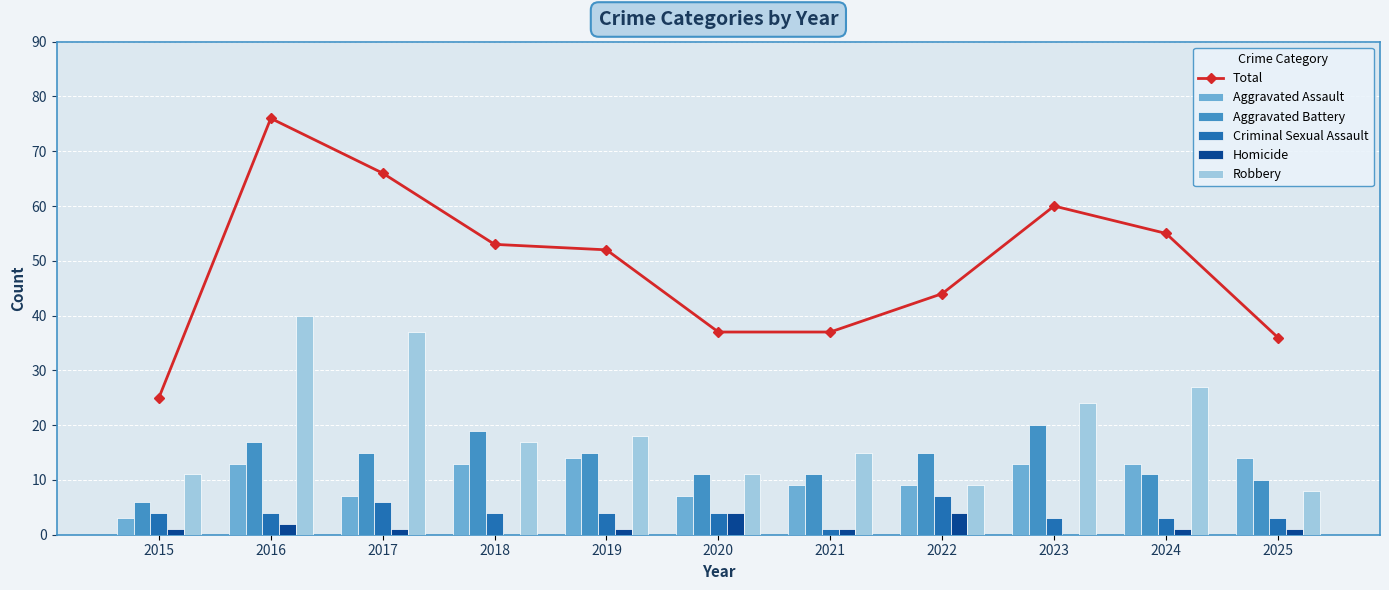

Reading right to left, list all the values displayed in this chart.

Total: 36	55	60	44	37	37	52	53	66	76	25
Aggravated Assault: 14	13	13	9	9	7	14	13	7	13	3
Aggravated Battery: 10	11	20	15	11	11	15	19	15	17	6
Criminal Sexual Assault: 3	3	3	7	1	4	4	4	6	4	4
Homicide: 1	1	0	4	1	4	1	0	1	2	1
Robbery: 8	27	24	9	15	11	18	17	37	40	11